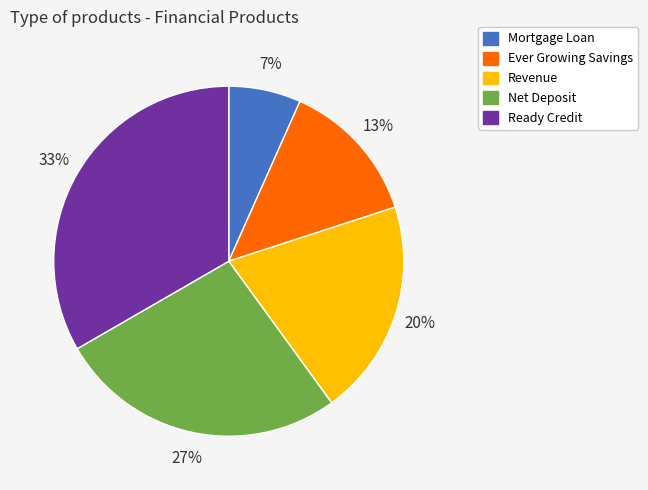

Combined, do Revenue and Ever Growing Savings account for over 50%?

No